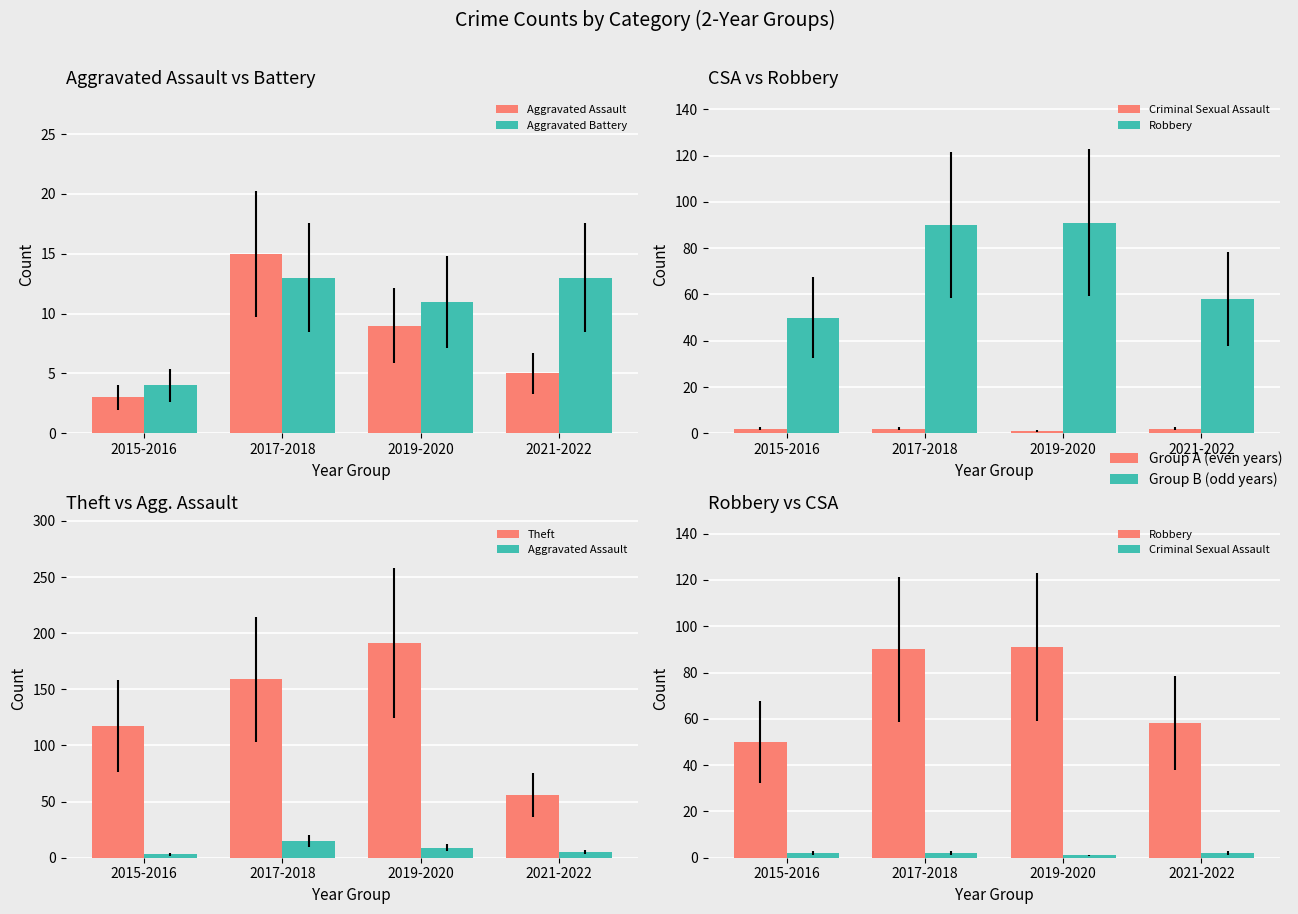

What is the difference between the second highest and minimum values in the Aggravated Assault series?

6